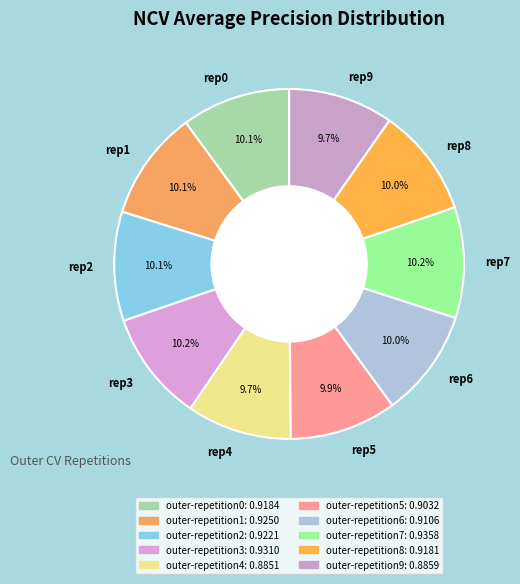

Is there a majority slice in this chart?

No